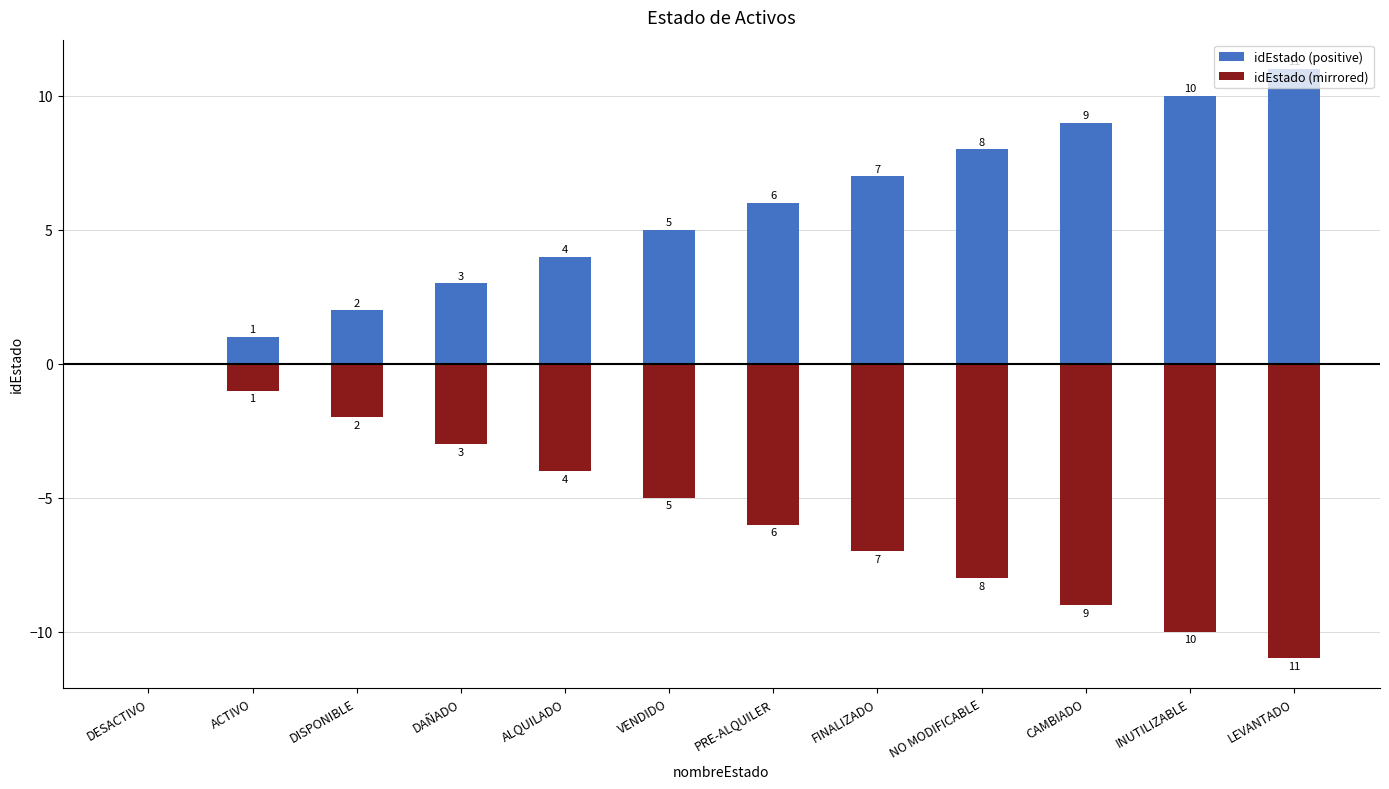

Where does the idEstado (mirrored) series first go above -5?

DESACTIVO